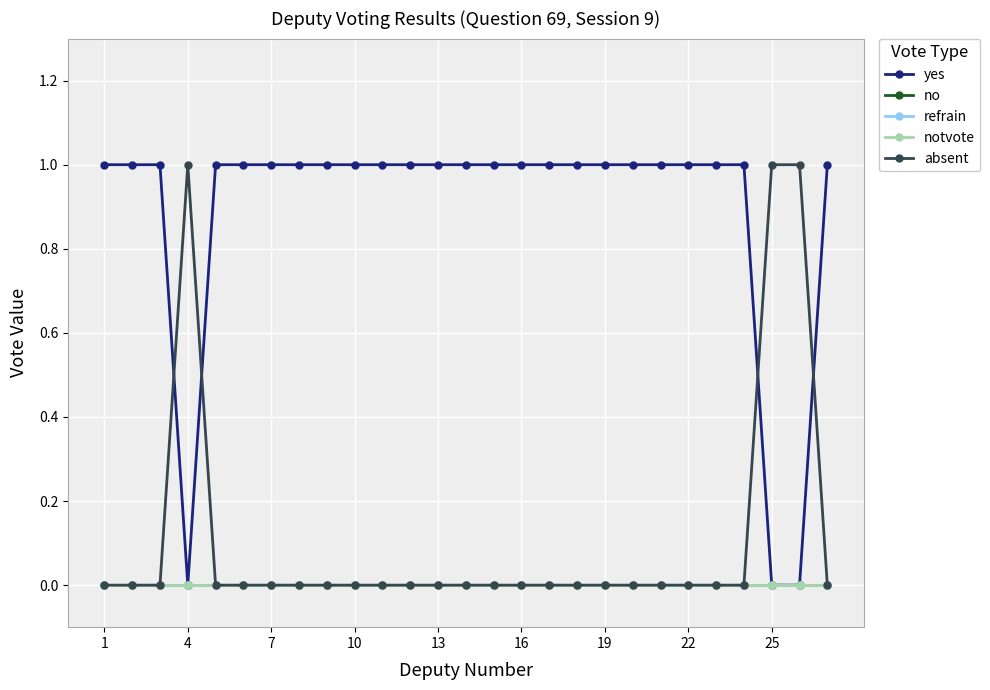

Which series ends up on top after the final intersection of absent and yes?

yes